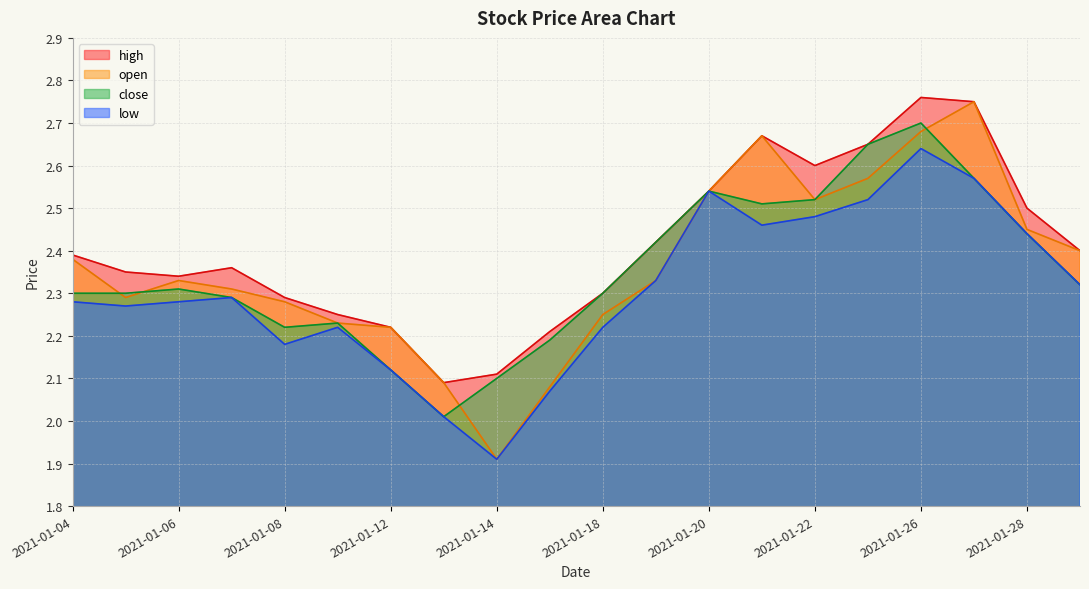

At 2021-01-12, list the series in order from smallest to largest.

close, low, high, open